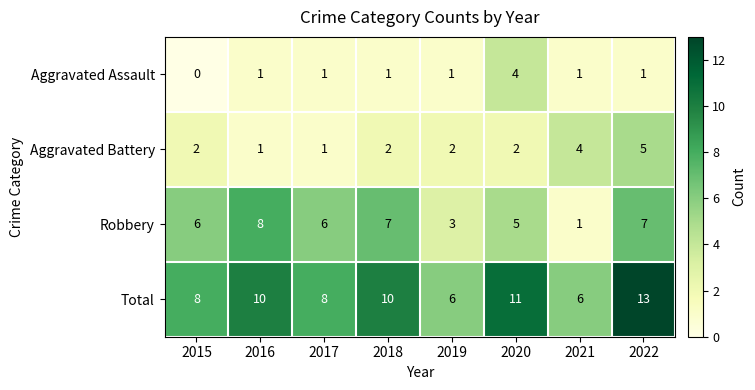

What is the sum of all Total values?

72